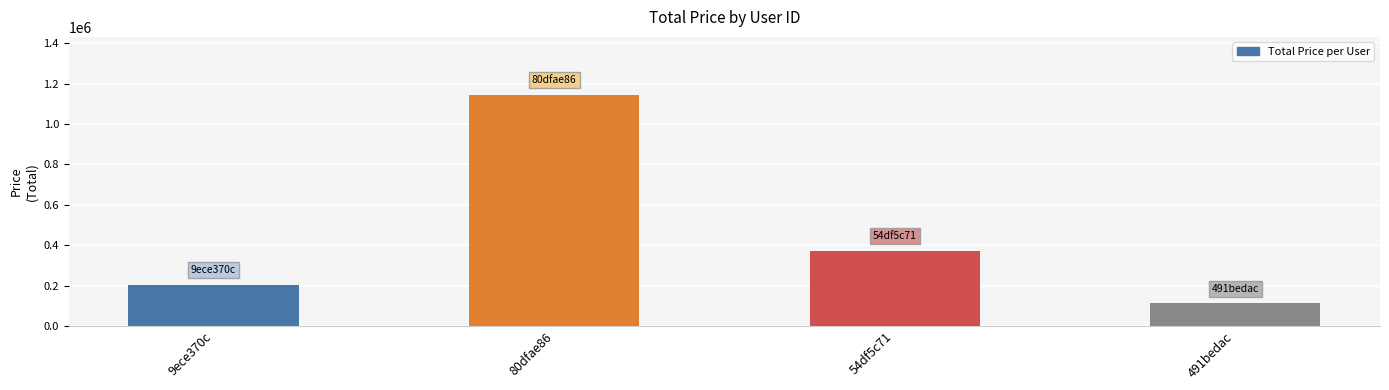

True or false: the data shows 205000 at 9ece370c.

True